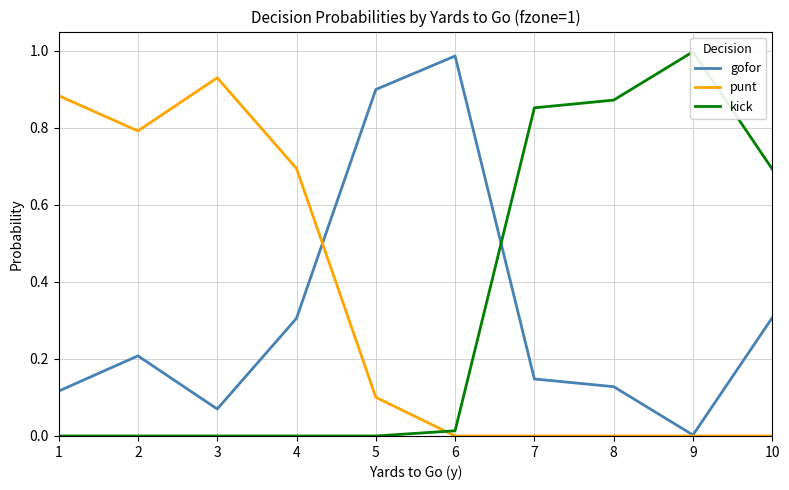

Where is the first local minimum for punt?

2